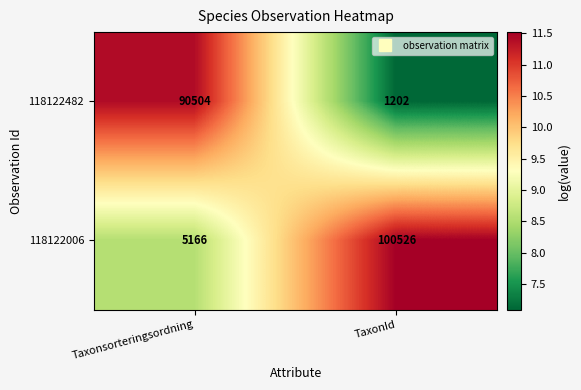

Which series has the widest spread of values?

118122006